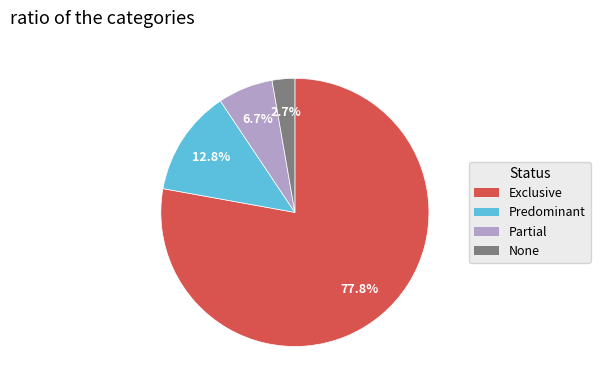

How many segments does this pie chart have?

4